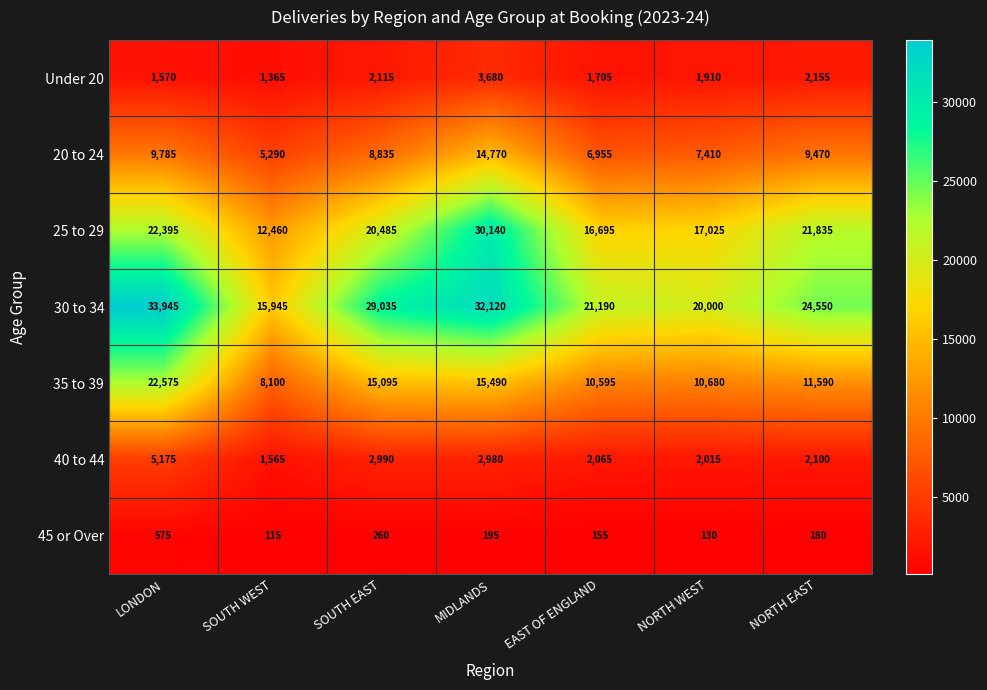

At which category is the sum across all series the highest?

MIDLANDS